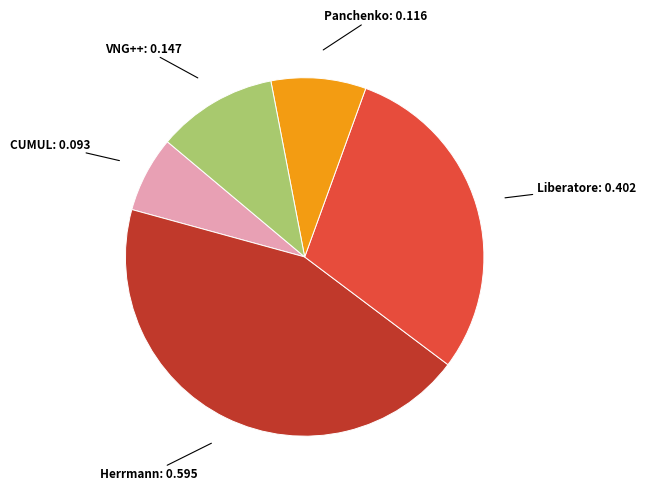

Is there any slice that represents more than half of the pie?

No